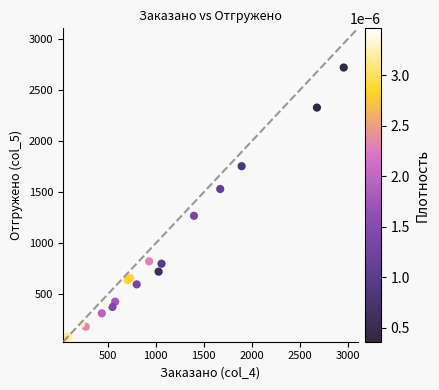

What Y value in the scatter plot is closest to 1381?

1270.1